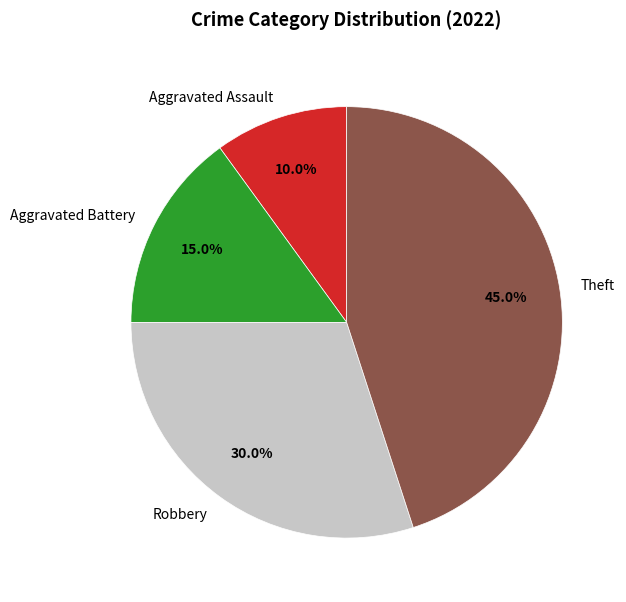

Rank the categories by value from highest to lowest.

Theft, Robbery, Aggravated Battery, Aggravated Assault